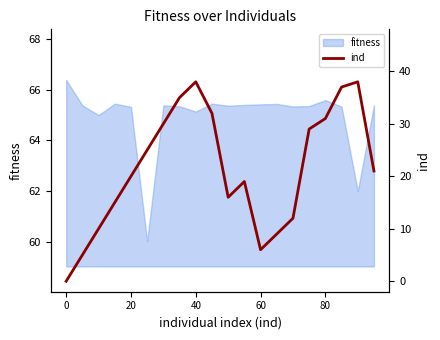

Is it true that fitness equals 34.3 at 80?

False